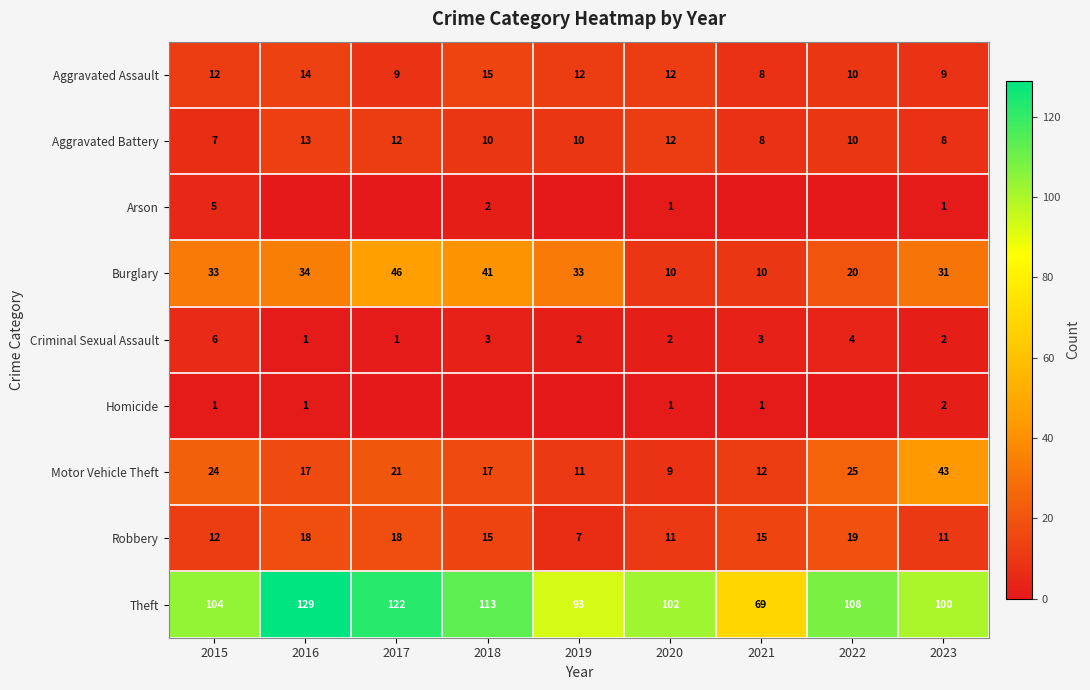

At how many categories does at least one series exceed 100?

6